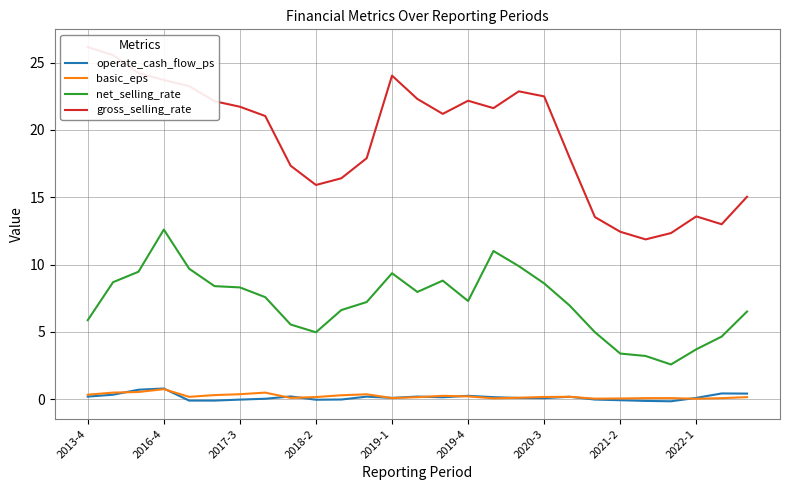

Count the number of data series in this chart.

4